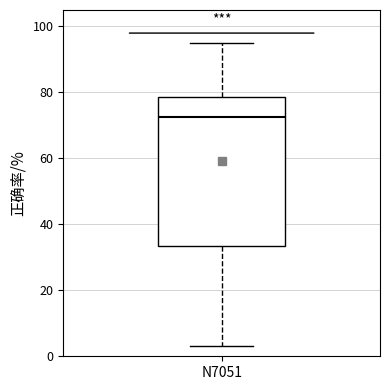

Transcribe this box plot: give where the median line is, the range the box spans, and where the two whiskers end, as read against the y-axis. The values are not printed on the chart, so give them approximately, as read against the axis.

median 72, box 34 to 78, whiskers 4 to 96